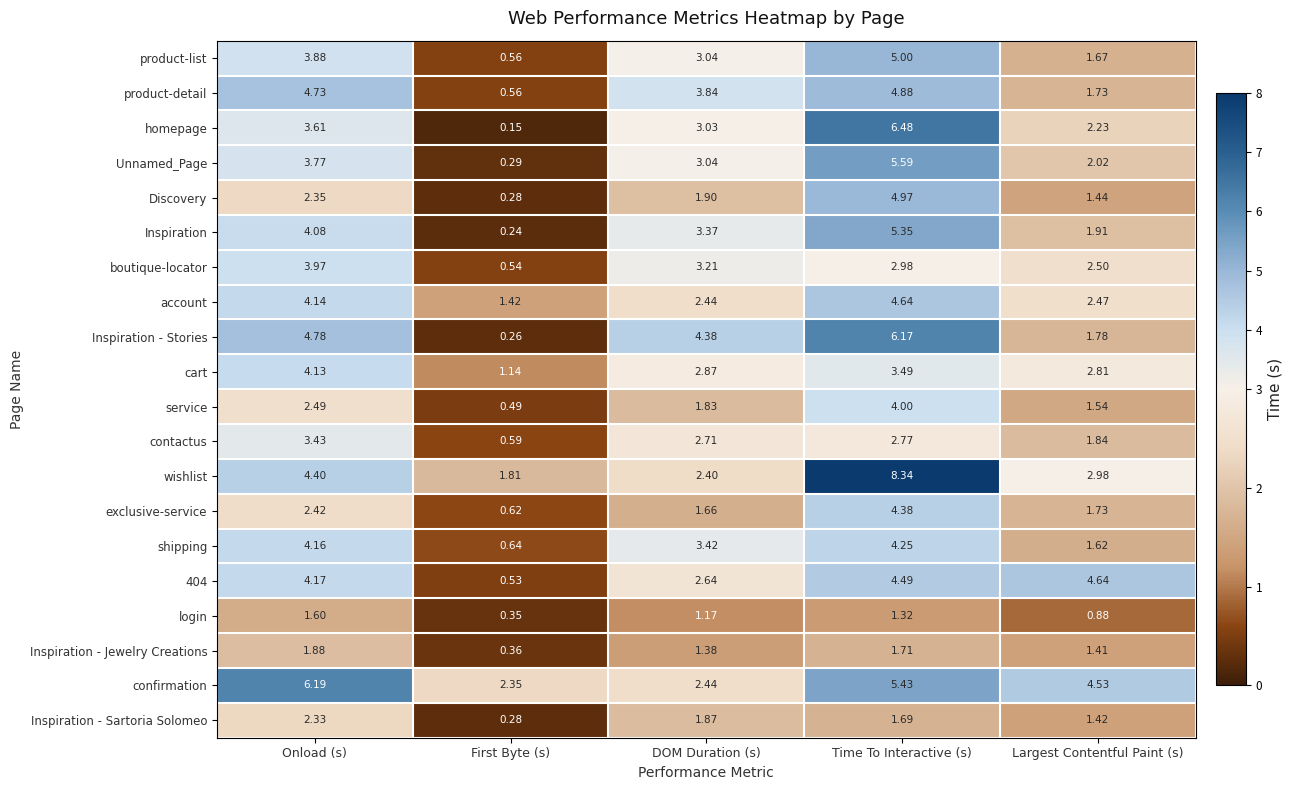

How many data points does each series have?

5